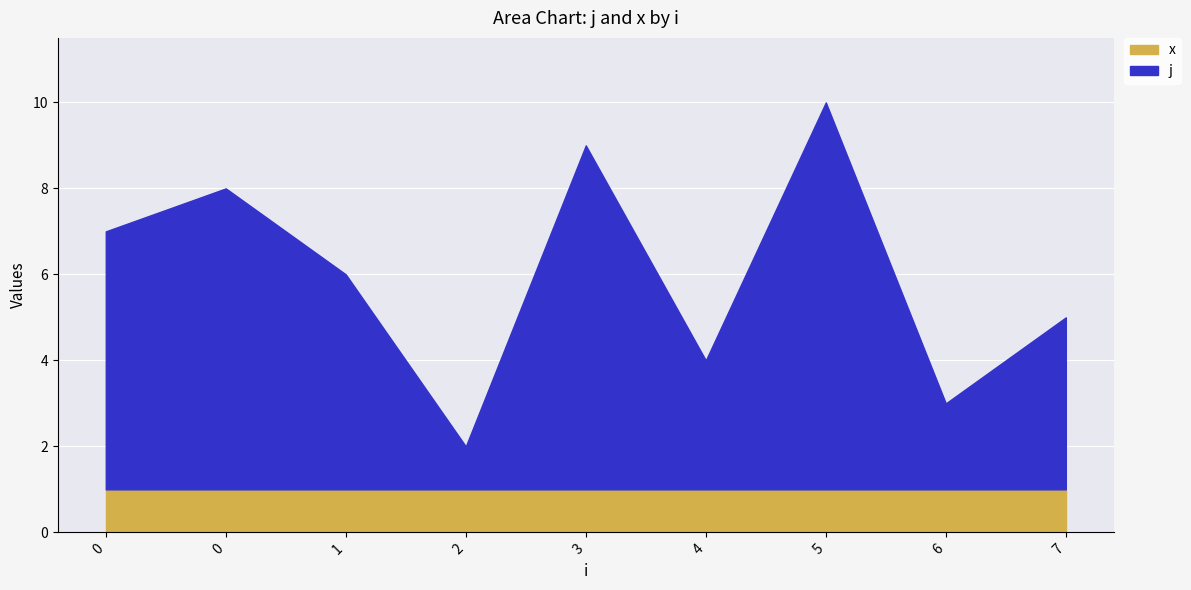

Rank the categories by x value from lowest to highest.

0, 0, 1, 2, 3, 4, 5, 6, 7